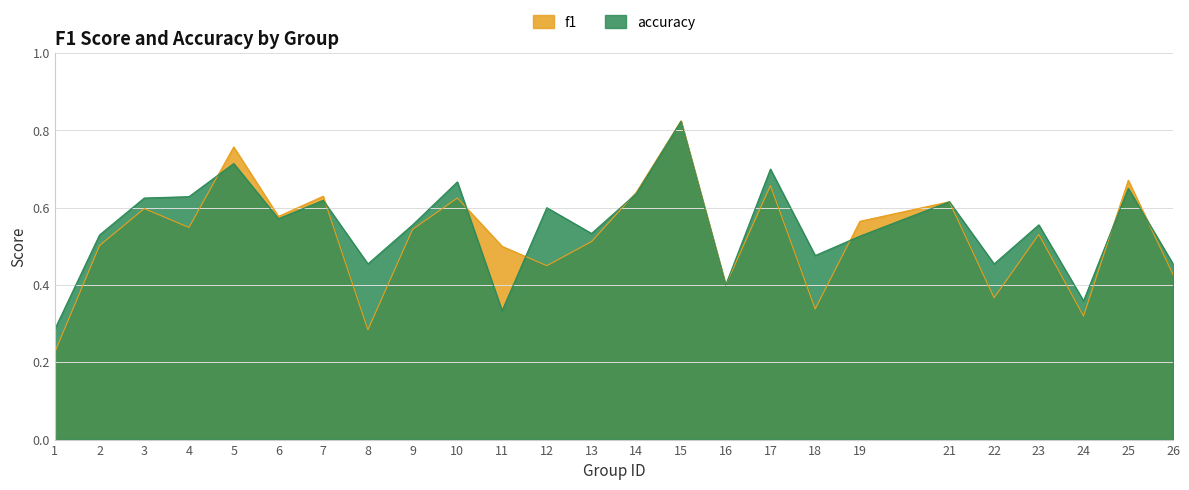

True or false: f1 has a value of 0.7 at 25.

True